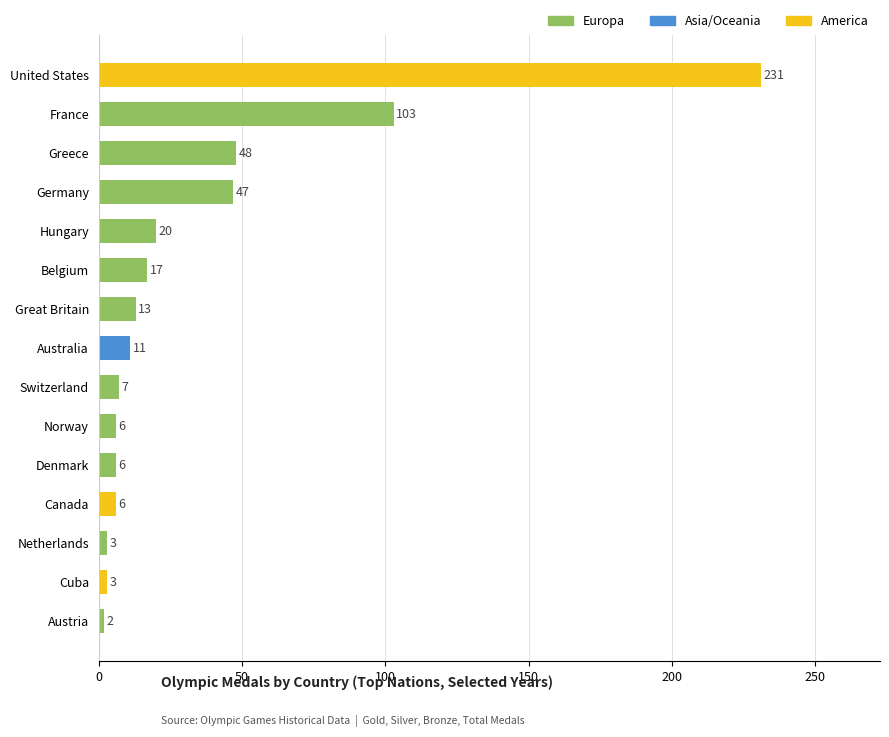

Where is the data nearest to the value 116?

France